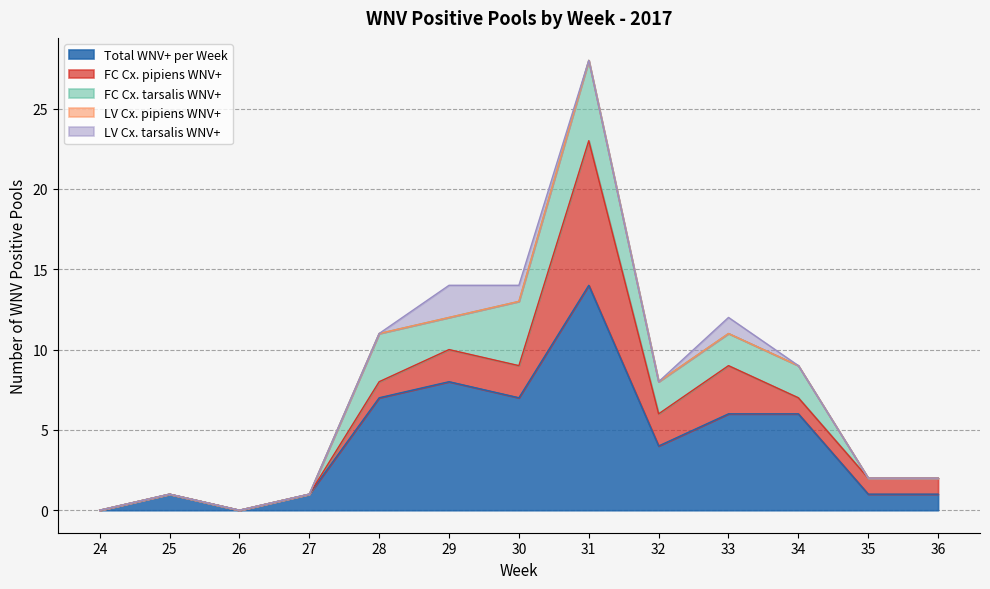

What is the total value across all series at 25?

1